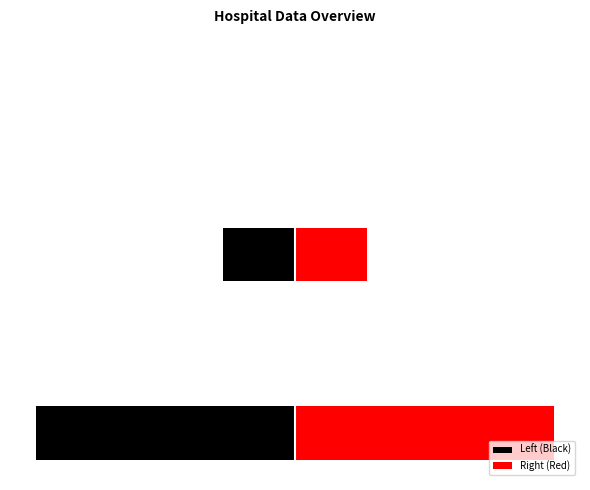

Reading left to right, list all the values displayed in this chart.

Left (Black): 0=-19158	1=-28	2=-5292	3=-37	4=0
Right (Red): 0=19158	1=28	2=5292	3=37	4=0